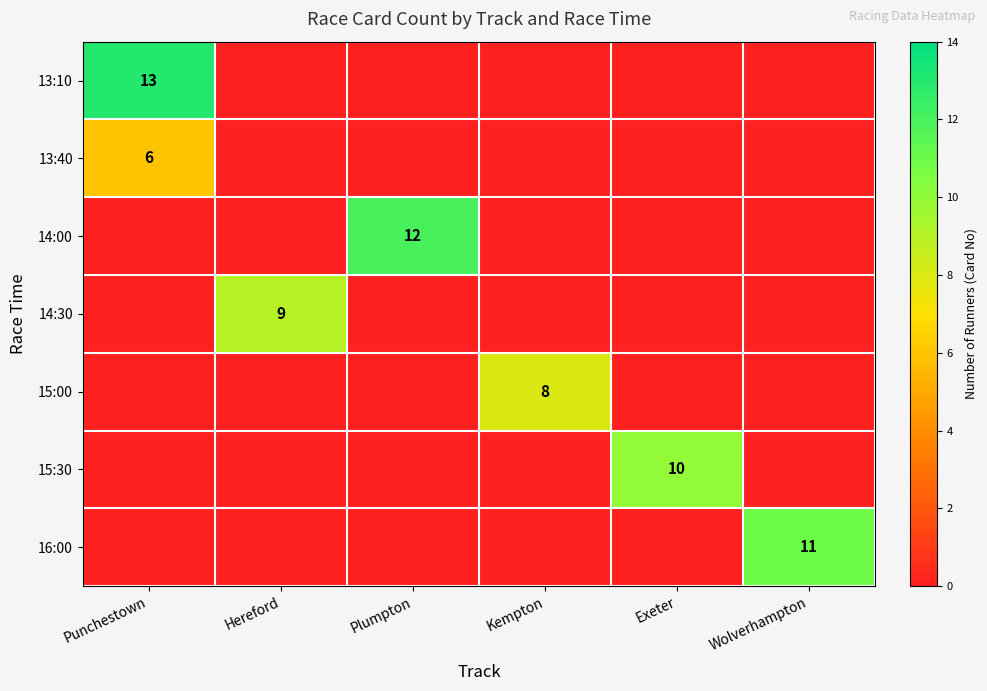

Which has a higher value, Punchestown or Kempton?

Punchestown